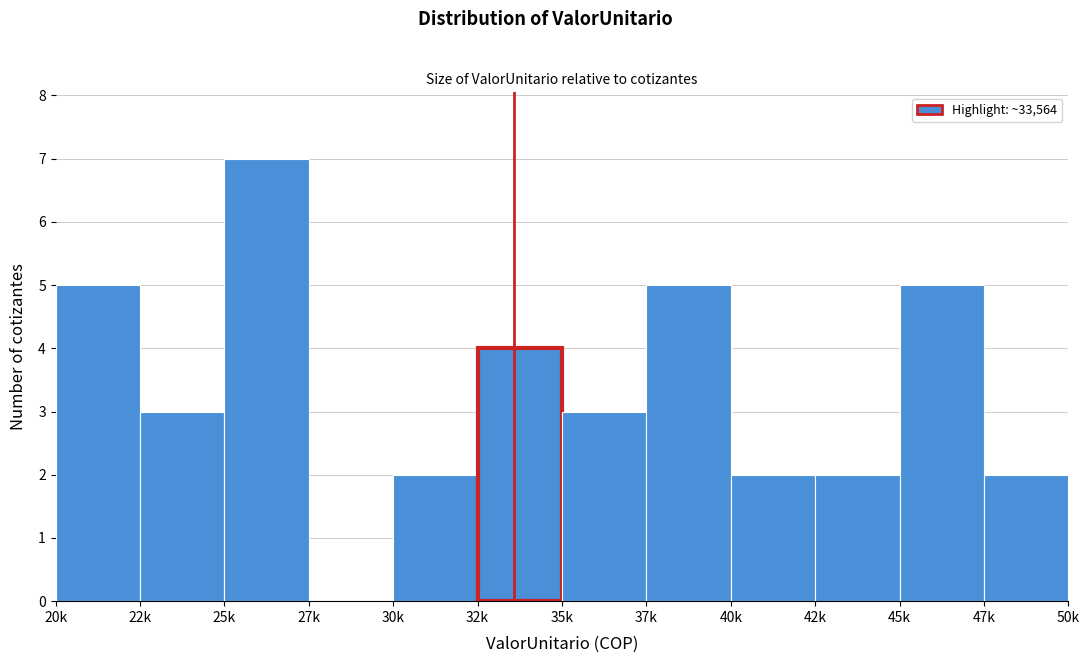

Reading left to right, extract all data points from this chart.

20k=5	22k=3	25k=7	27k=0	30k=2	32k=4	35k=3	37k=5	40k=2	42k=2	45k=5	47k=2